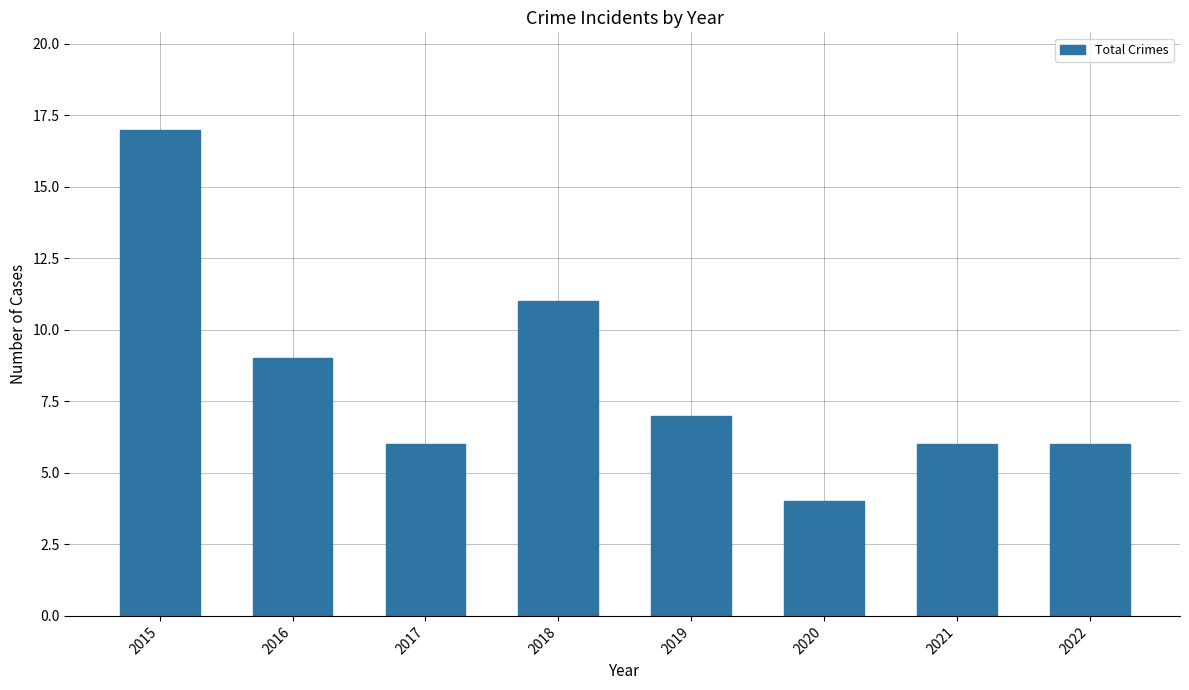

At which category does the chart reach its minimum across all series?

2020